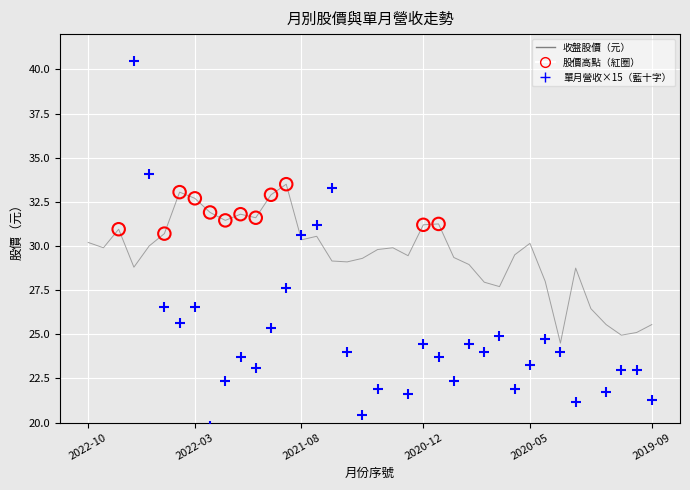

Which series reaches the minimum Y coordinate?

單月營收